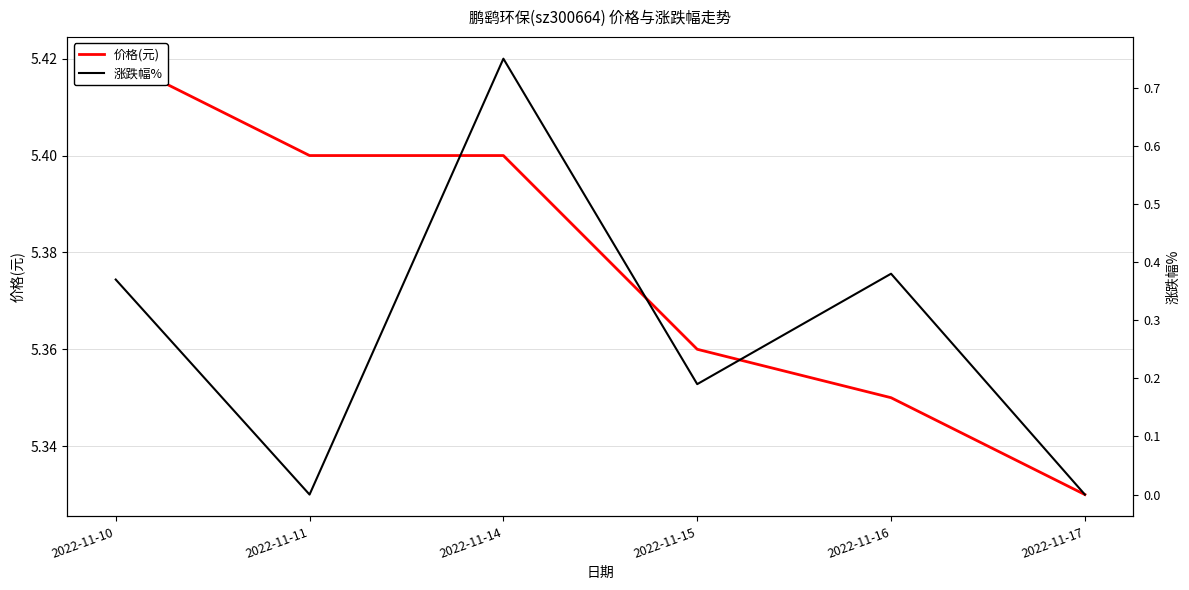

True or false: 涨跌幅% and 价格(元) intersect in this chart.

False